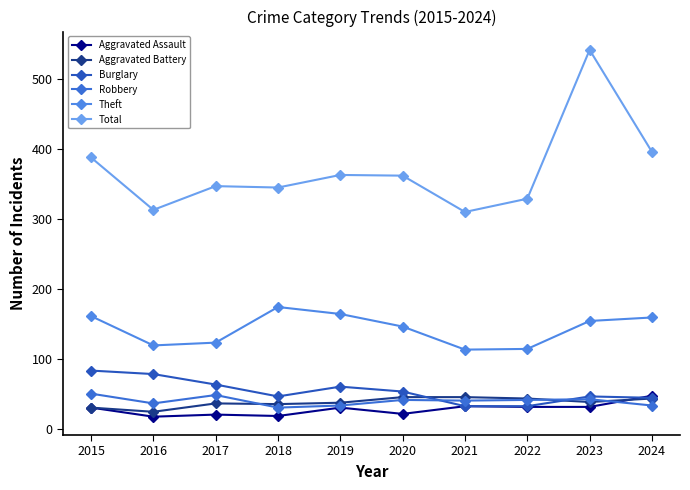

Does the chart display data point markers on the line(s)?

Yes